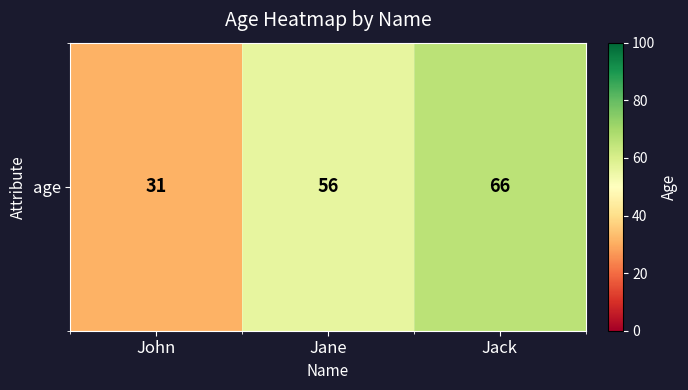

True or false: the data shows 40 at Jack.

False